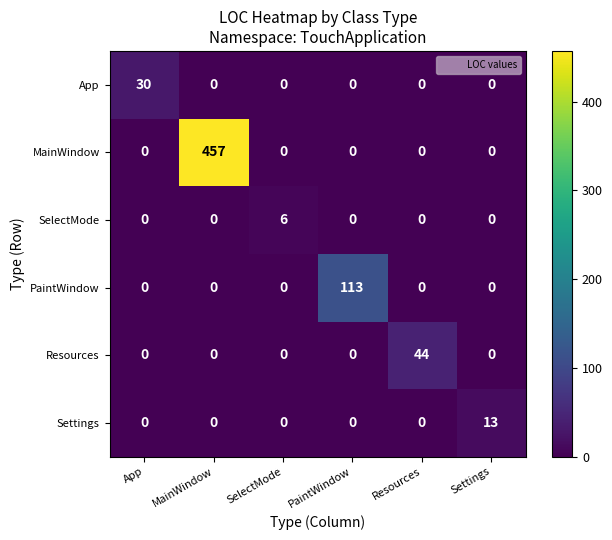

What is the average value of the Resources series?

7